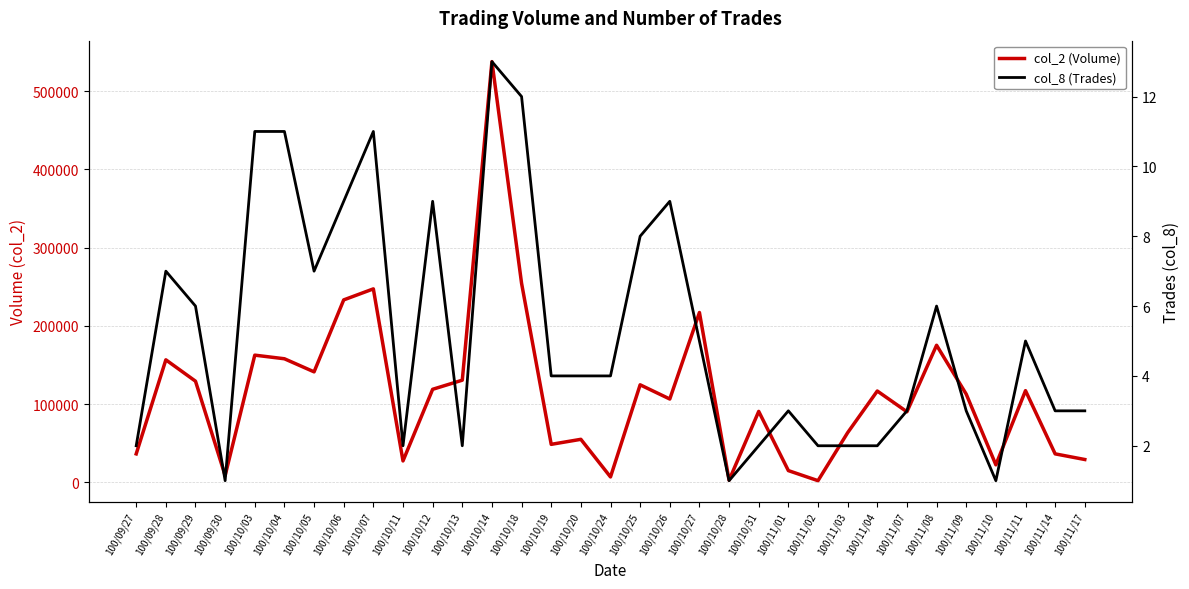

Which series changed the most between 100/10/03 and 100/11/03?

col_2 (Volume)